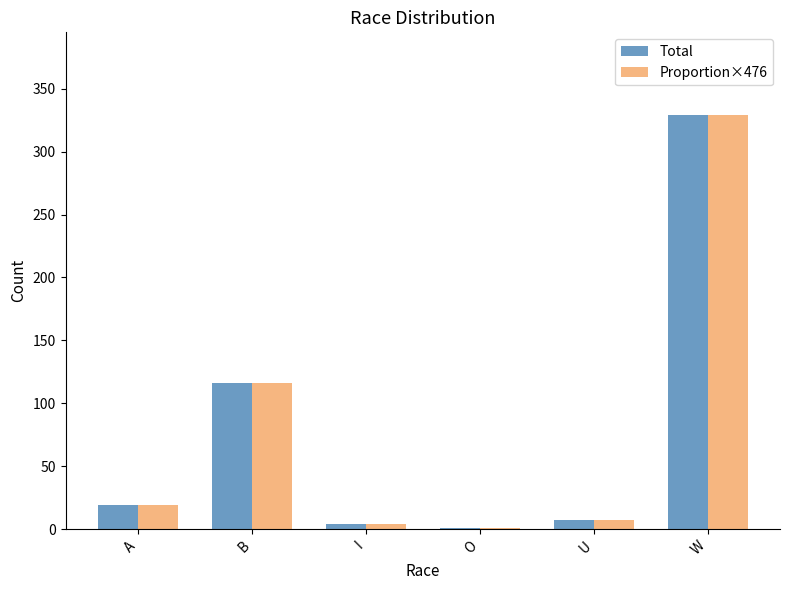

Reading left to right, transcribe all the data shown in this chart.

Total: A=19	B=116	I=4	O=1	U=7	W=329
Proportion×476: A=19	B=116	I=4	O=1	U=7	W=329